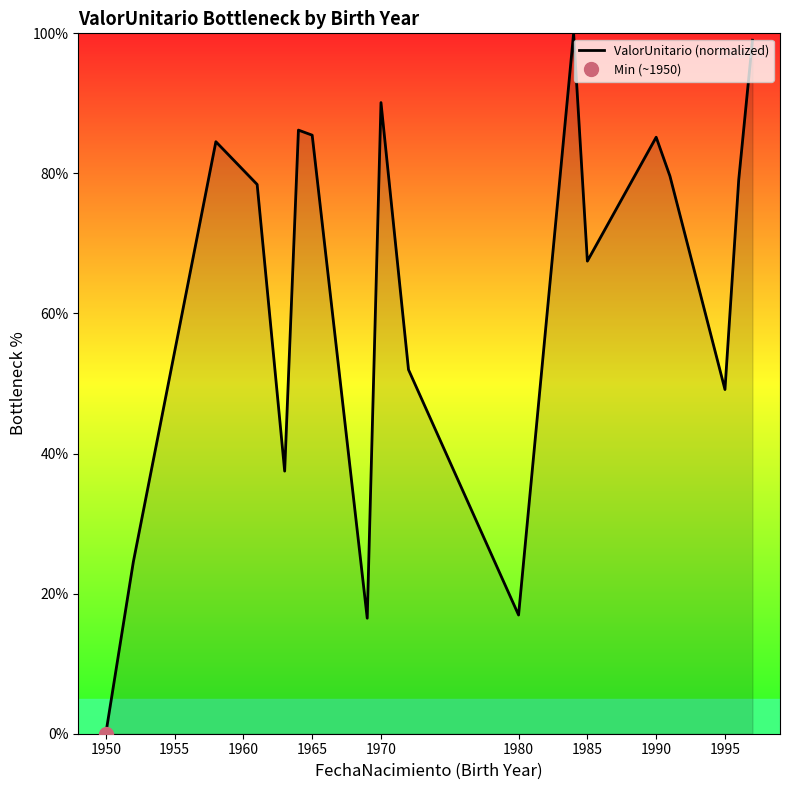

How many categories are shown in the chart?

18